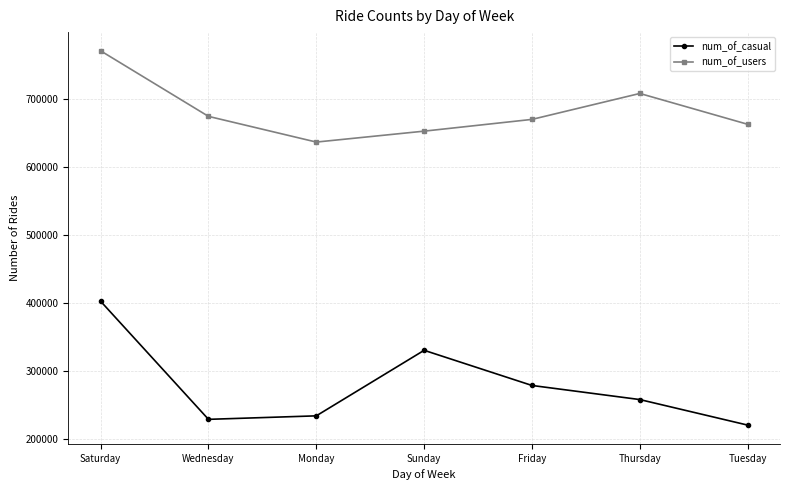

How many categories are shown in the chart?

7